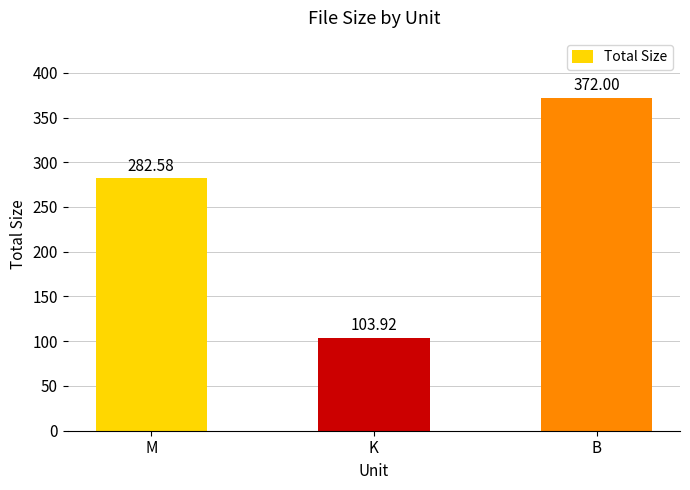

Rank the categories by value from highest to lowest.

B, M, K